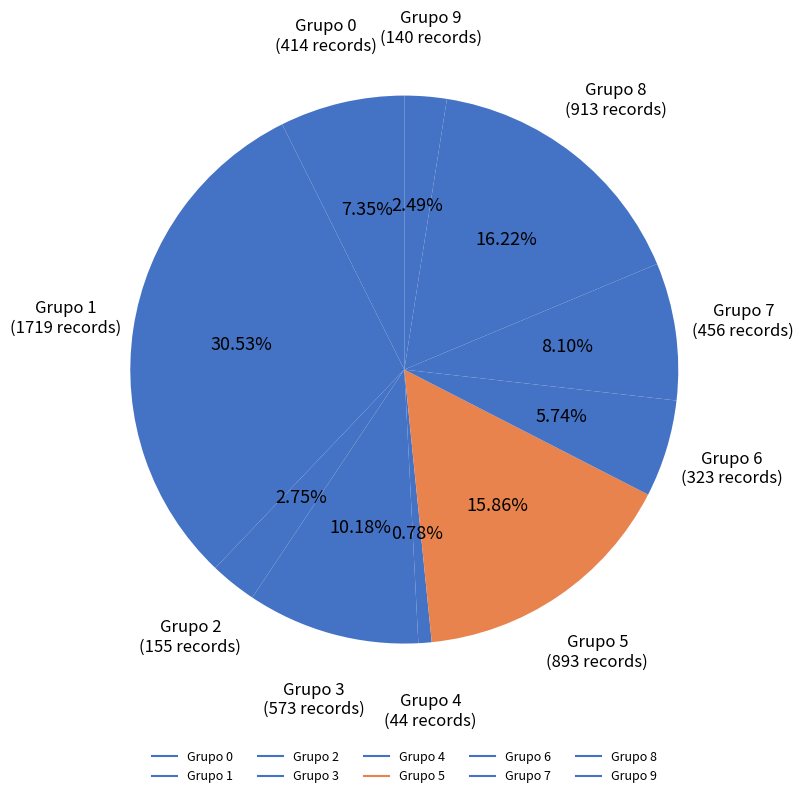

What is the largest slice in the pie chart?

1